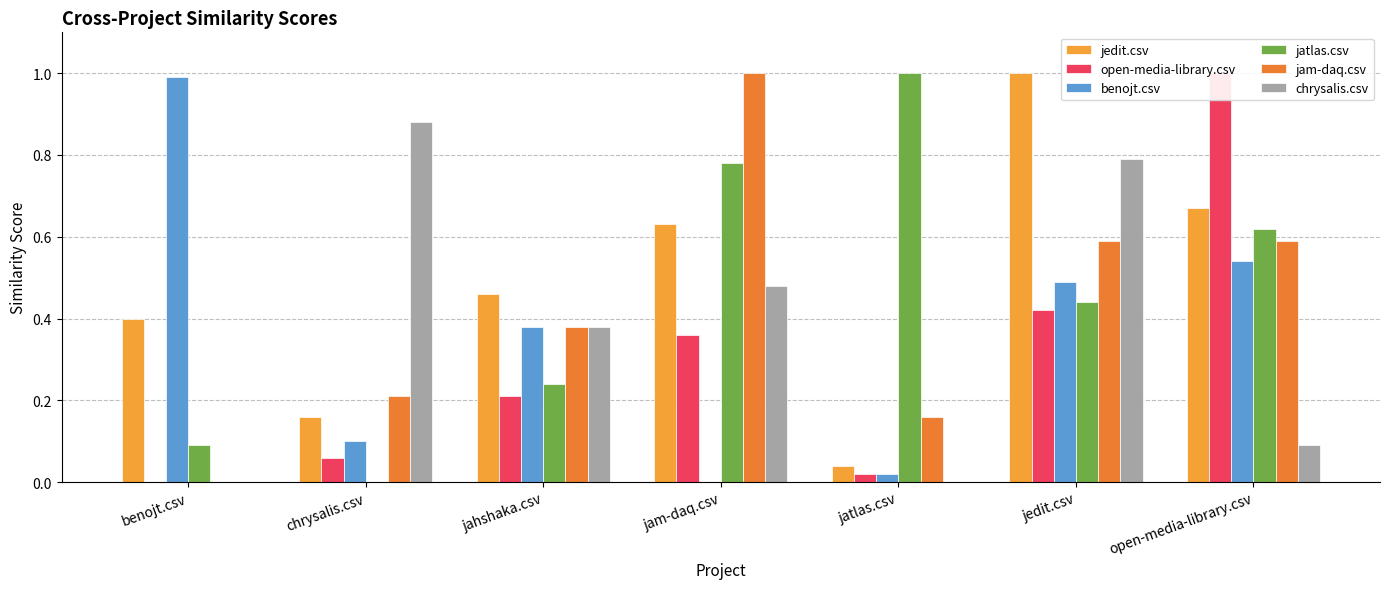

Reading left to right, list all the values displayed in this chart.

jedit.csv: benojt.csv=0.4	chrysalis.csv=0.2	jahshaka.csv=0.5	jam-daq.csv=0.6	jatlas.csv=0.0	jedit.csv=1.0	open-media-library.csv=0.7
open-media-library.csv: benojt.csv=0.0	chrysalis.csv=0.1	jahshaka.csv=0.2	jam-daq.csv=0.4	jatlas.csv=0.0	jedit.csv=0.4	open-media-library.csv=1.0
benojt.csv: benojt.csv=1.0	chrysalis.csv=0.1	jahshaka.csv=0.4	jam-daq.csv=0.0	jatlas.csv=0.0	jedit.csv=0.5	open-media-library.csv=0.5
jatlas.csv: benojt.csv=0.1	chrysalis.csv=0.0	jahshaka.csv=0.2	jam-daq.csv=0.8	jatlas.csv=1.0	jedit.csv=0.4	open-media-library.csv=0.6
jam-daq.csv: benojt.csv=0.0	chrysalis.csv=0.2	jahshaka.csv=0.4	jam-daq.csv=1.0	jatlas.csv=0.2	jedit.csv=0.6	open-media-library.csv=0.6
chrysalis.csv: benojt.csv=0.0	chrysalis.csv=0.9	jahshaka.csv=0.4	jam-daq.csv=0.5	jatlas.csv=0.0	jedit.csv=0.8	open-media-library.csv=0.1